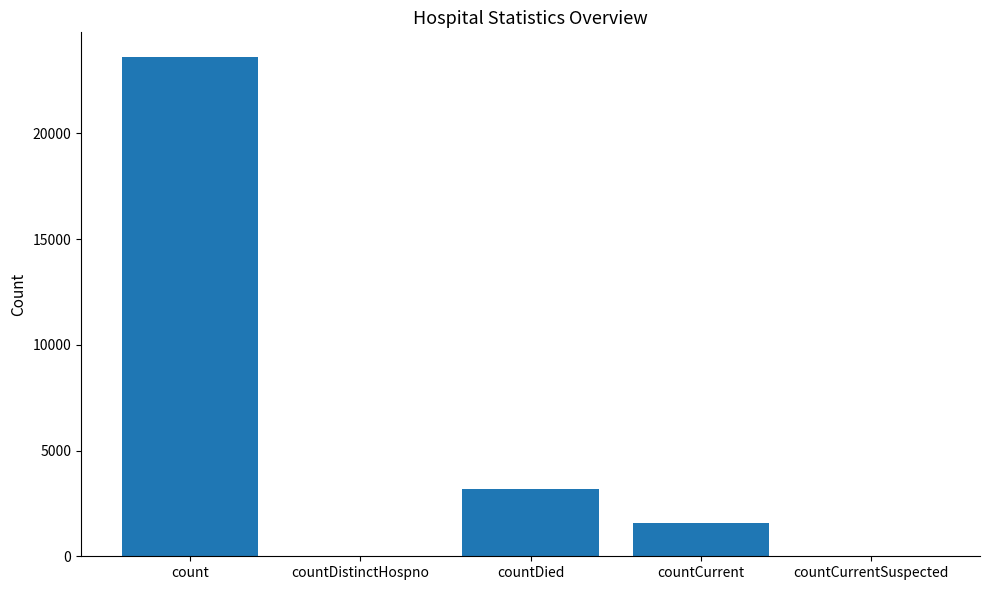

What is the sum of all values?

28361